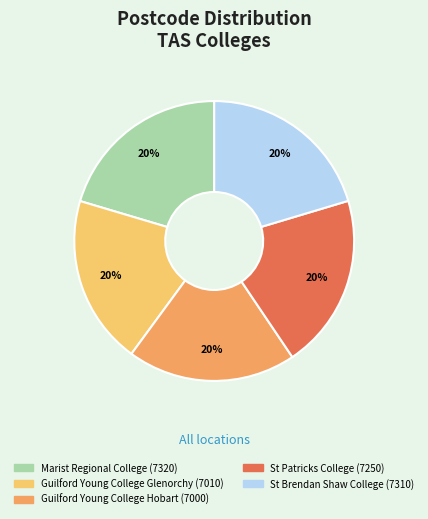

Combined, do St Patricks College and Marist Regional College account for over 50%?

No